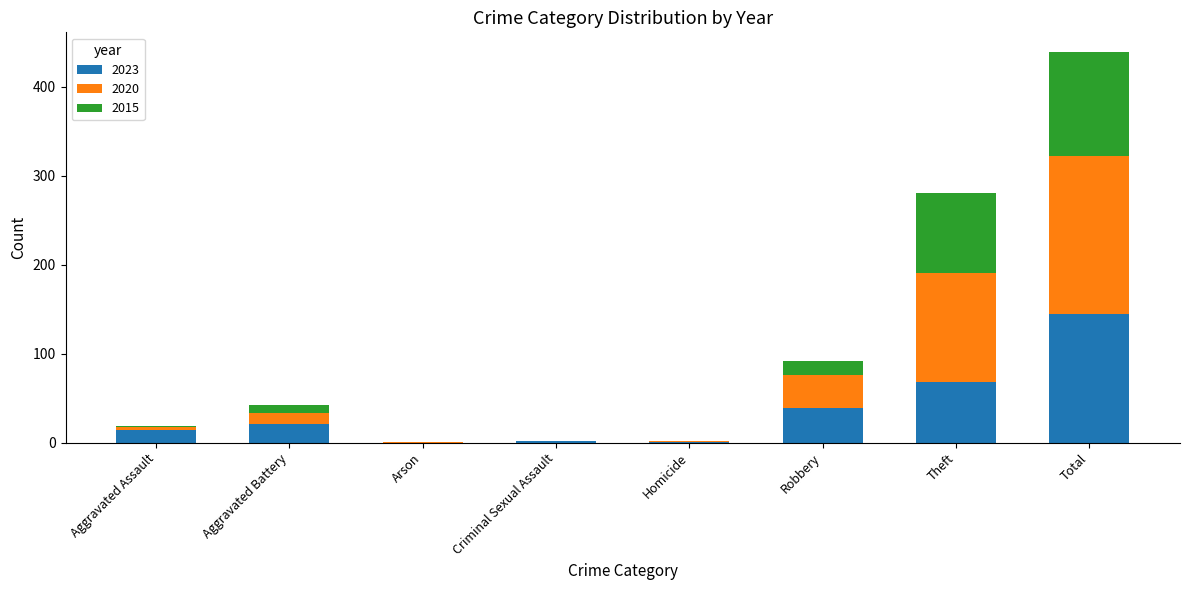

The value of 2023 at Theft is 68. True or false?

True